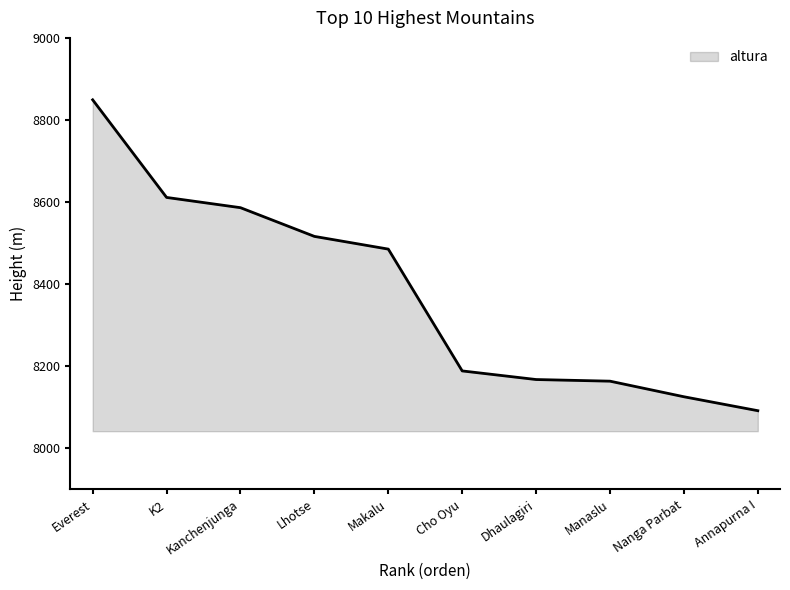

Does the chart display data point markers on the line(s)?

No